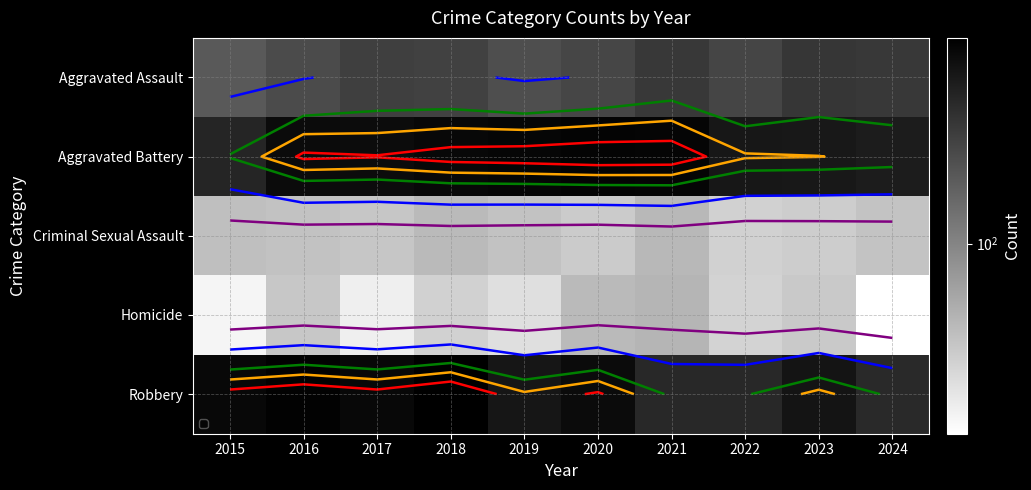

What is the maximum value shown in the chart?

468